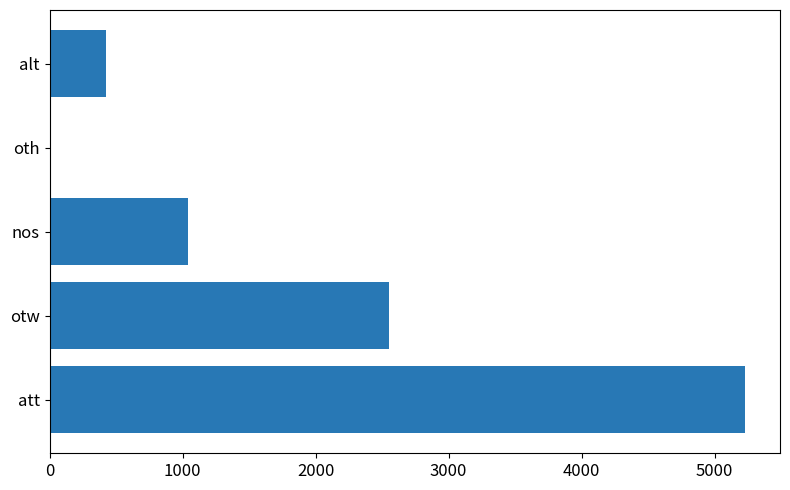

Is it true that the value at otw is 2554?

True